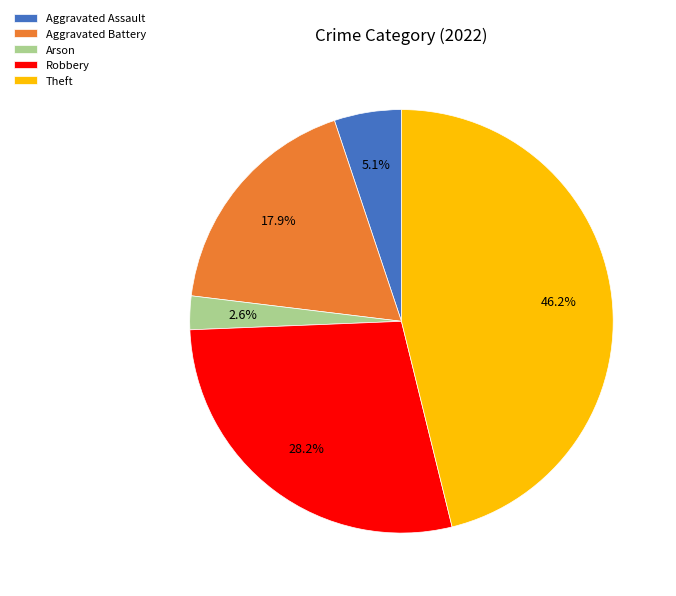

Rank the categories by value from lowest to highest.

Arson, Aggravated Assault, Aggravated Battery, Robbery, Theft